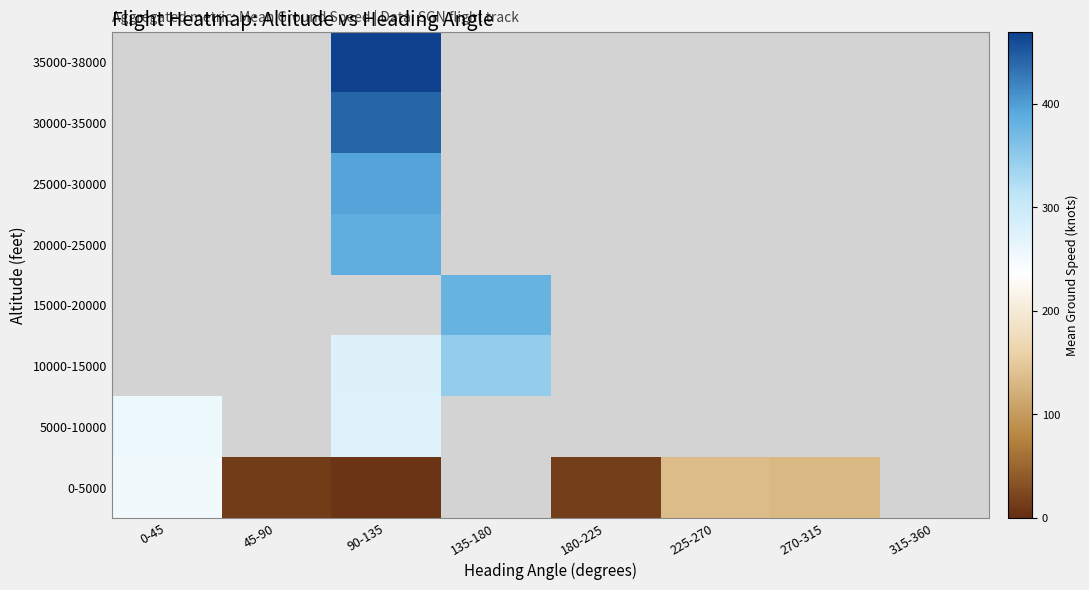

The 15000-20000 series shows 589.2 at 135-180. True or false?

False